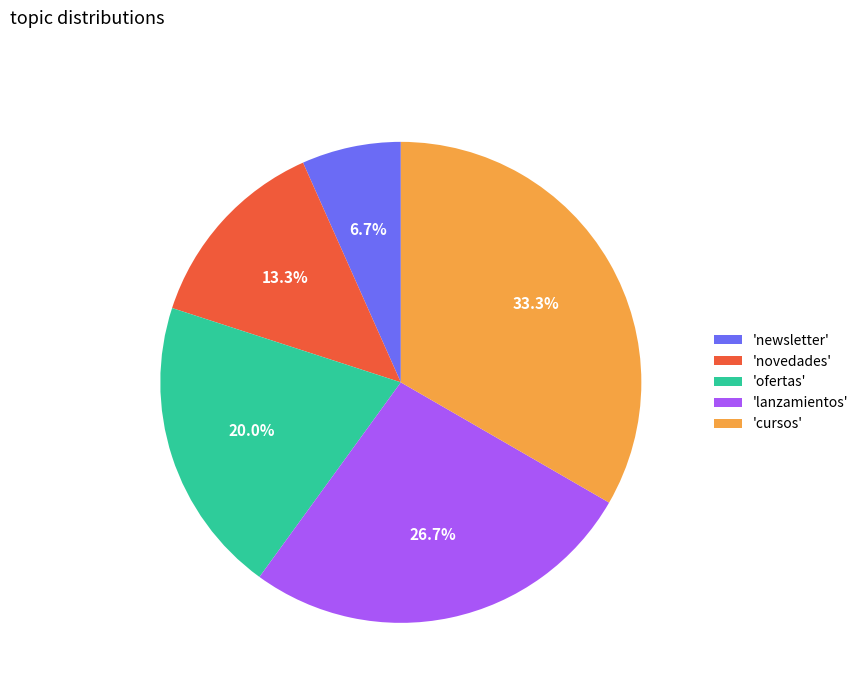

To the nearest percent, what is the difference between the largest and smallest slice percentages?

27%